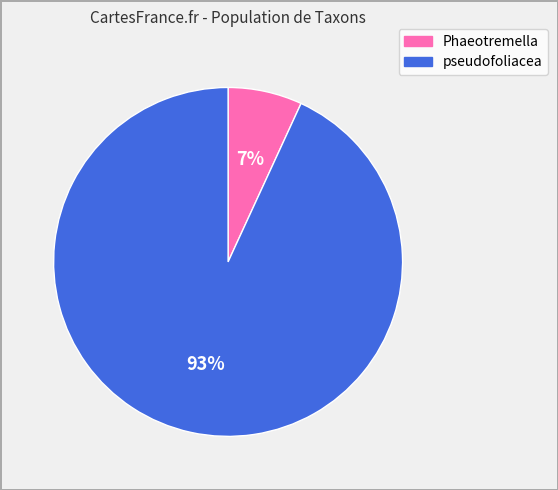

To the nearest percent, what is the combined percentage of pseudofoliacea and Phaeotremella?

100%